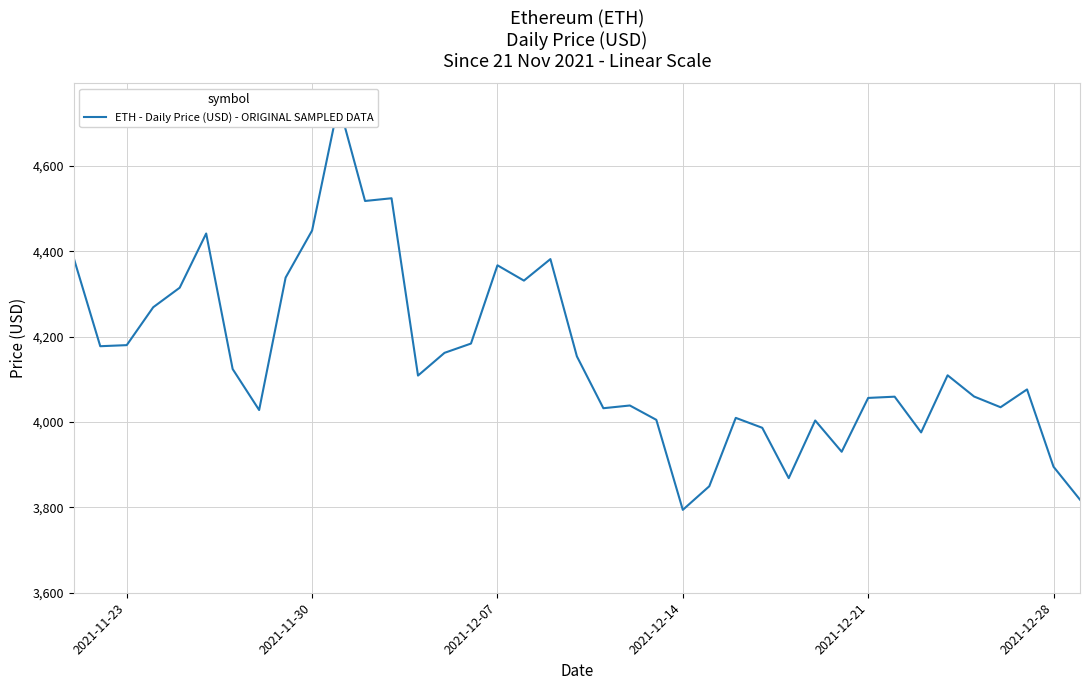

The chart shows a value of 1206.6 at 22. True or false?

False